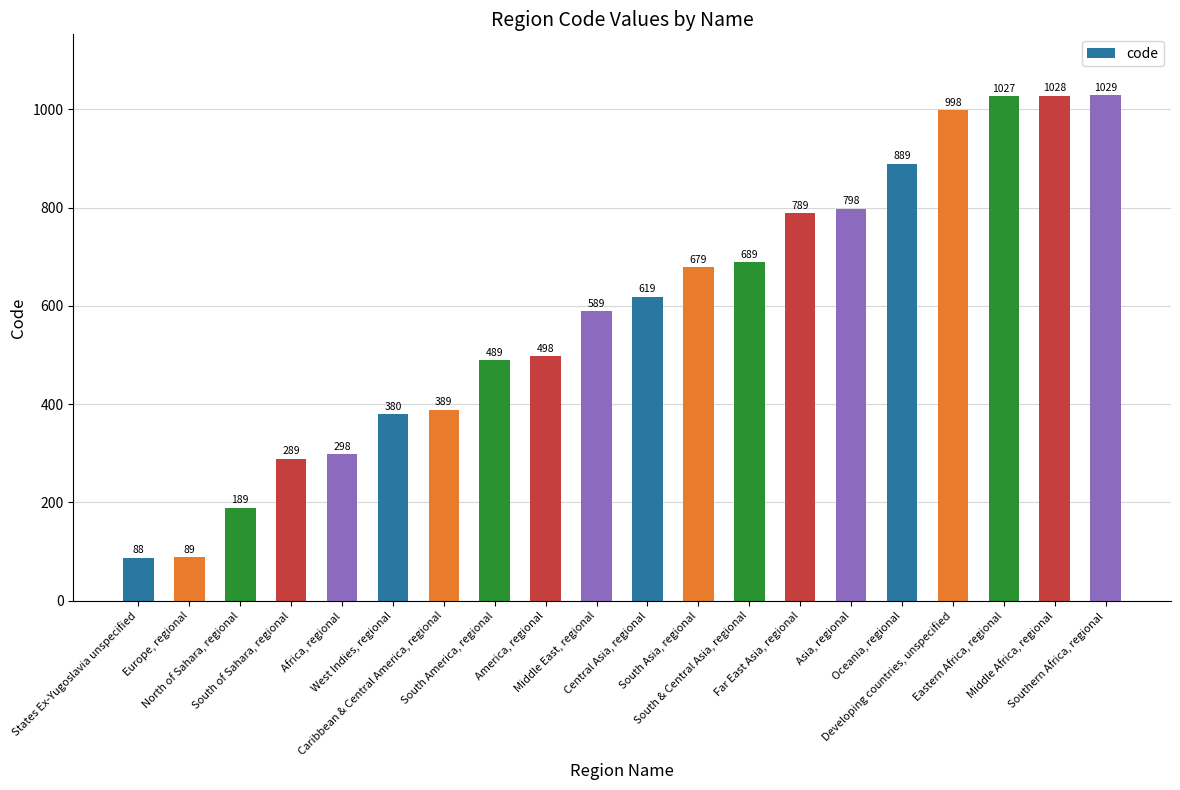

What is the label of the 12th bar from the right?

America, regional